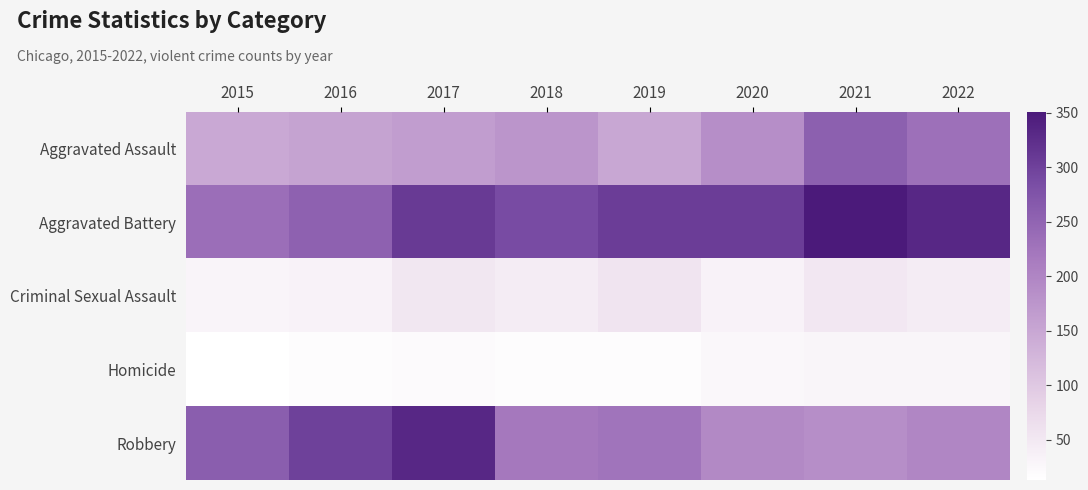

What is the difference between the highest and lowest values at 2019?

289